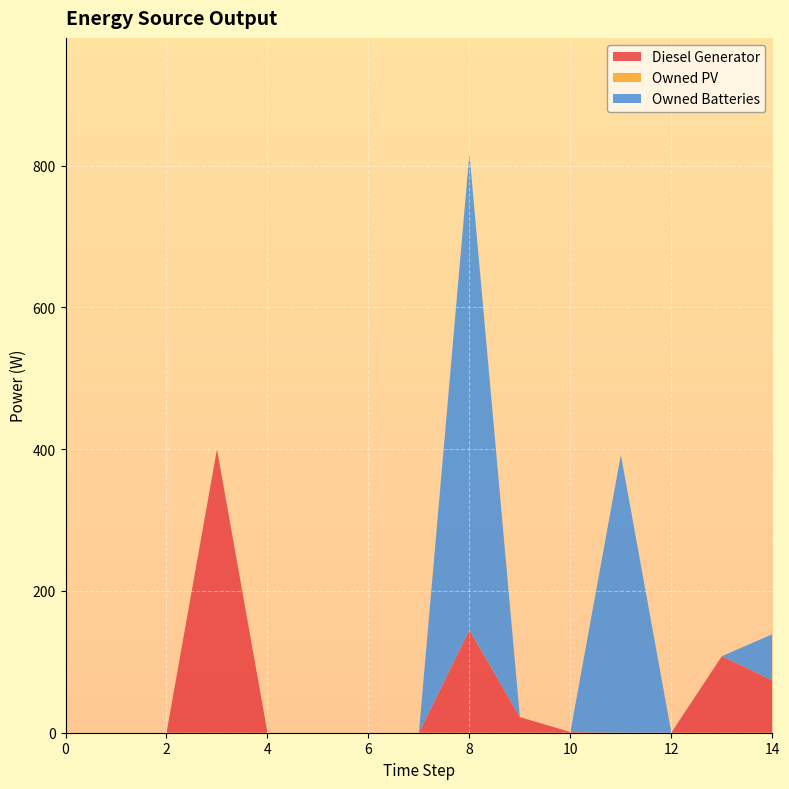

Reading left to right, what are all the values shown in this chart?

Diesel Generator: 0.0	0.0	0.0	400.0	0.0	0.0	0.0	0.0	145.0	22.0	1.0	0.0	0.0	108.0	74.0
Owned PV: 0.0	0.0	0.0	0.0	0.0	0.0	0.0	0.0	0.0	0.0	0.0	0.0	0.0	0.0	0.0
Owned Batteries: 0.0	0.0	0.0	0.0	0.0	0.0	0.0	0.0	672.0	0.0	0.0	392.0	0.0	0.0	65.0